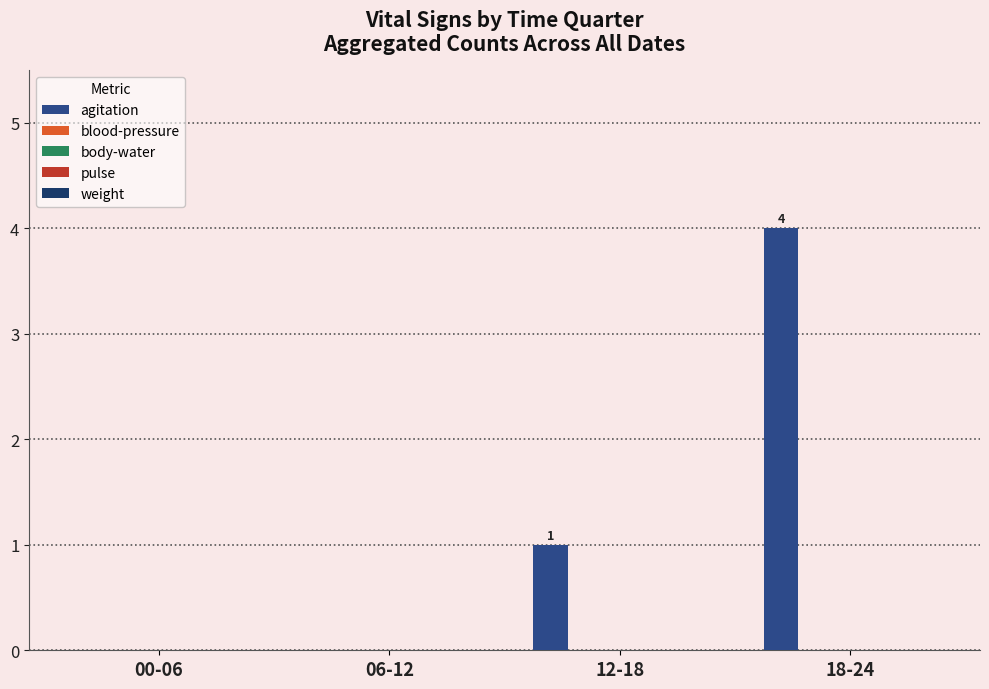

What is the sum of all values?

5